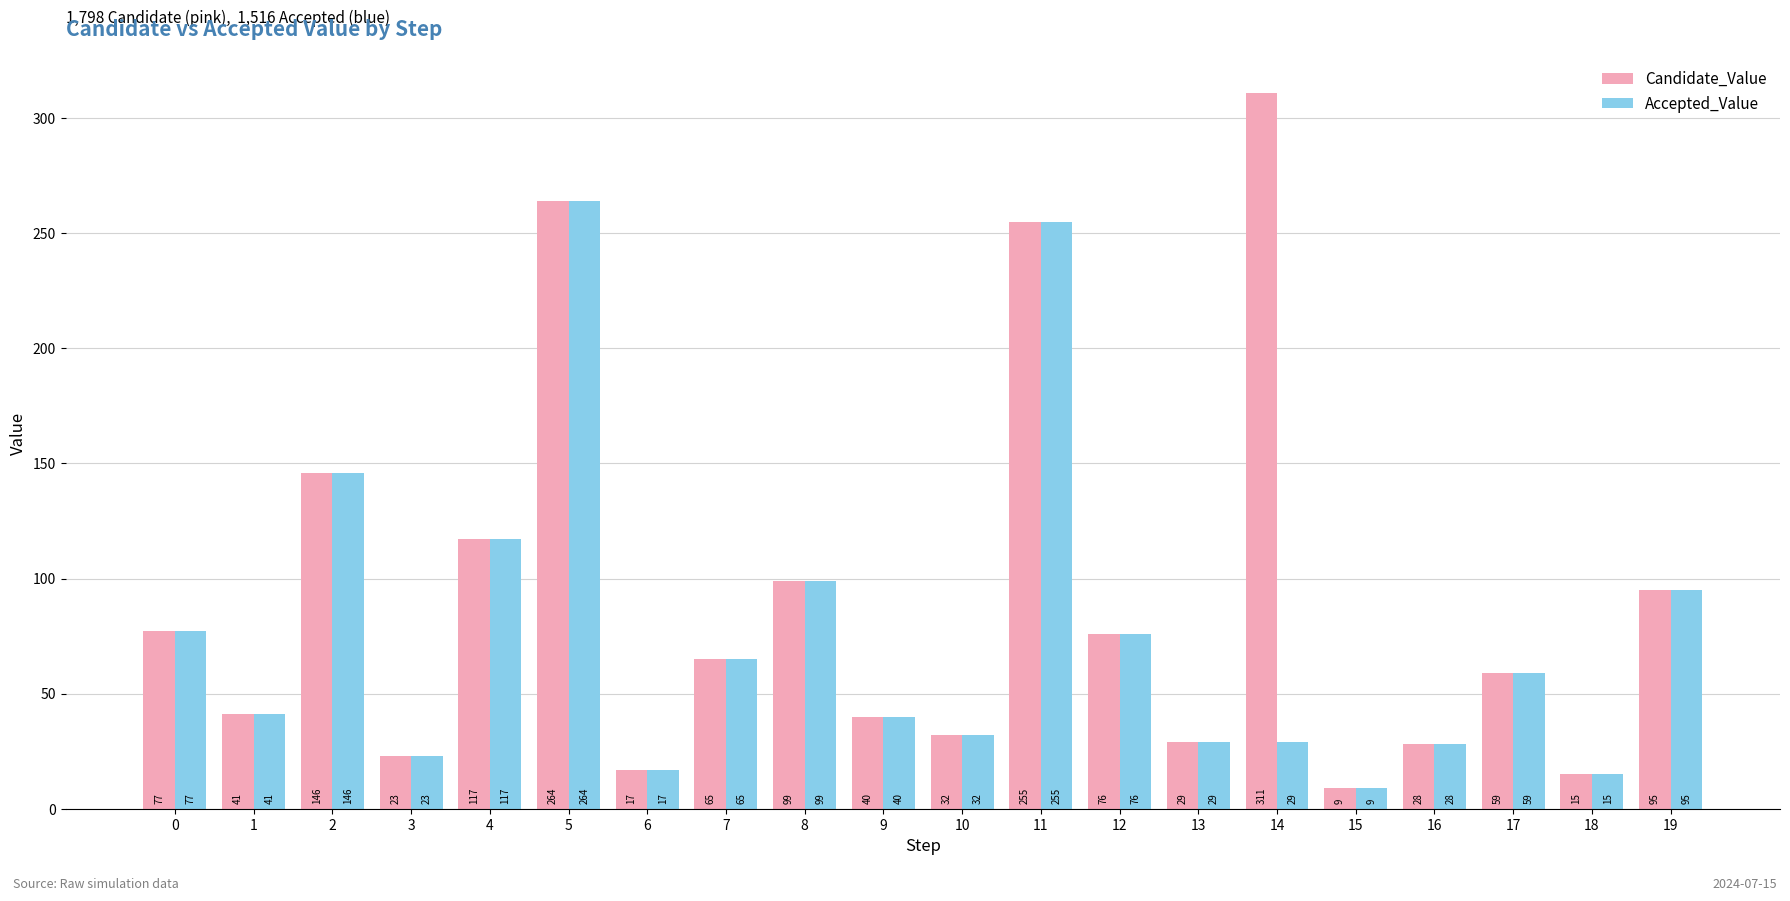

At how many categories does at least one series exceed 68?

9